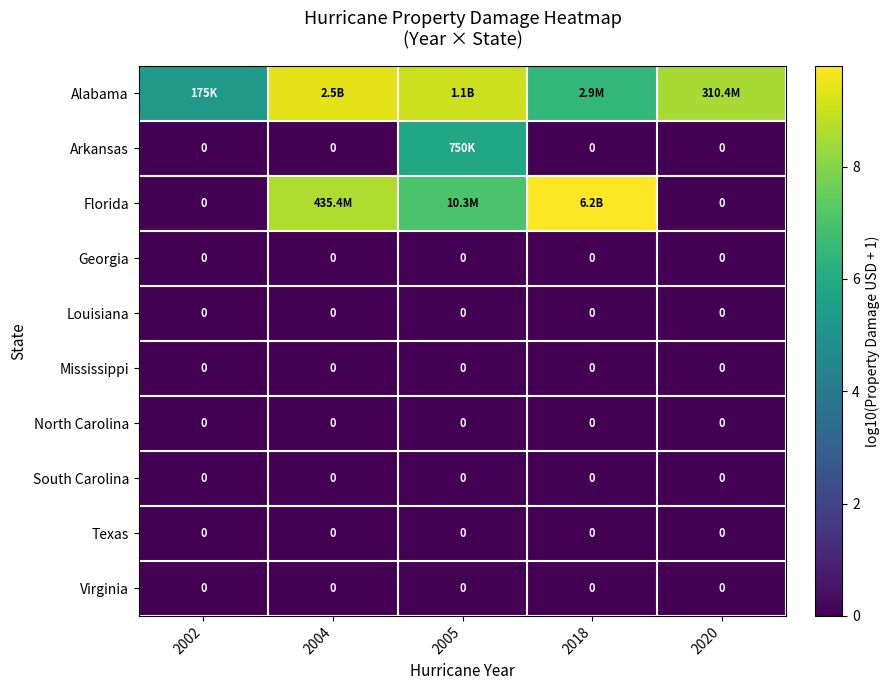

At which category is the sum across all series the highest?

2005